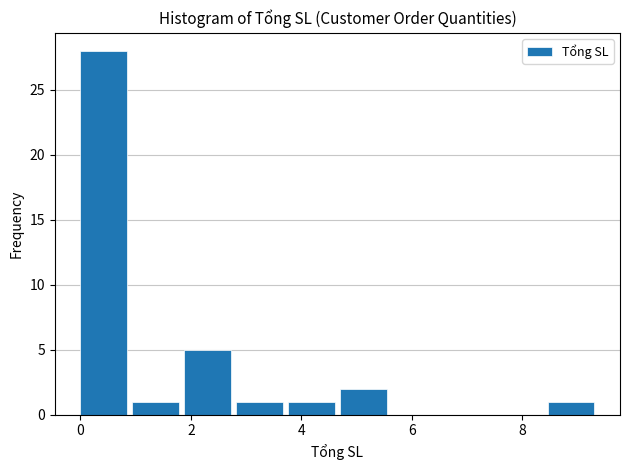

Reading left to right, transcribe this chart: for each bar, give the range it covers on the x-axis and its height. Neither the bar edges nor the heights are printed on the chart, so give them approximately, as read against the axes.

0.00 to 0.94: 28
0.94 to 1.88: 1
1.88 to 2.82: 5
2.82 to 3.76: 1
3.76 to 4.70: 1
4.70 to 5.64: 2
5.64 to 6.58: 0
6.58 to 7.52: 0
7.52 to 8.46: 0
8.46 to 9.40: 1